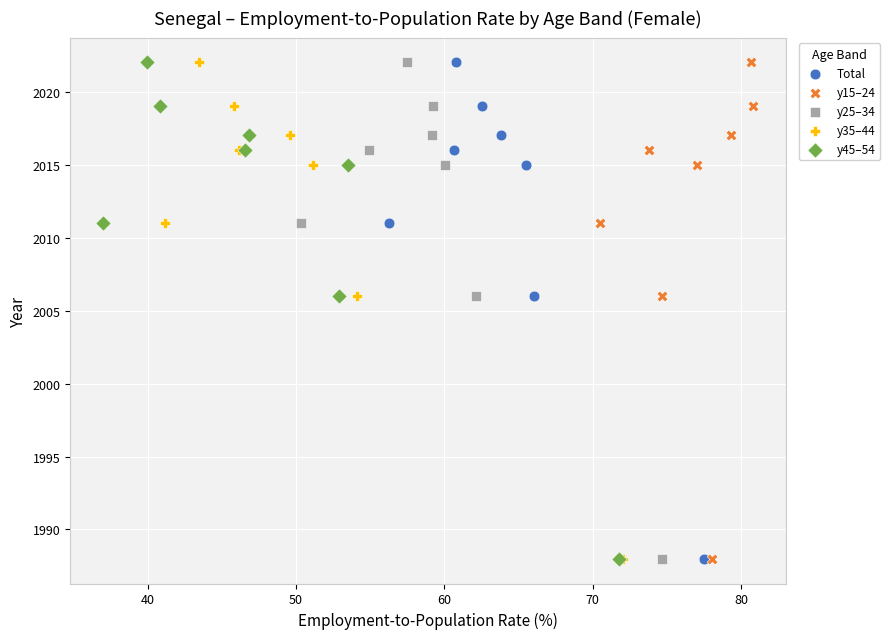

What are all the series names shown in the legend?

Total, y15–24, y25–34, y35–44, y45–54